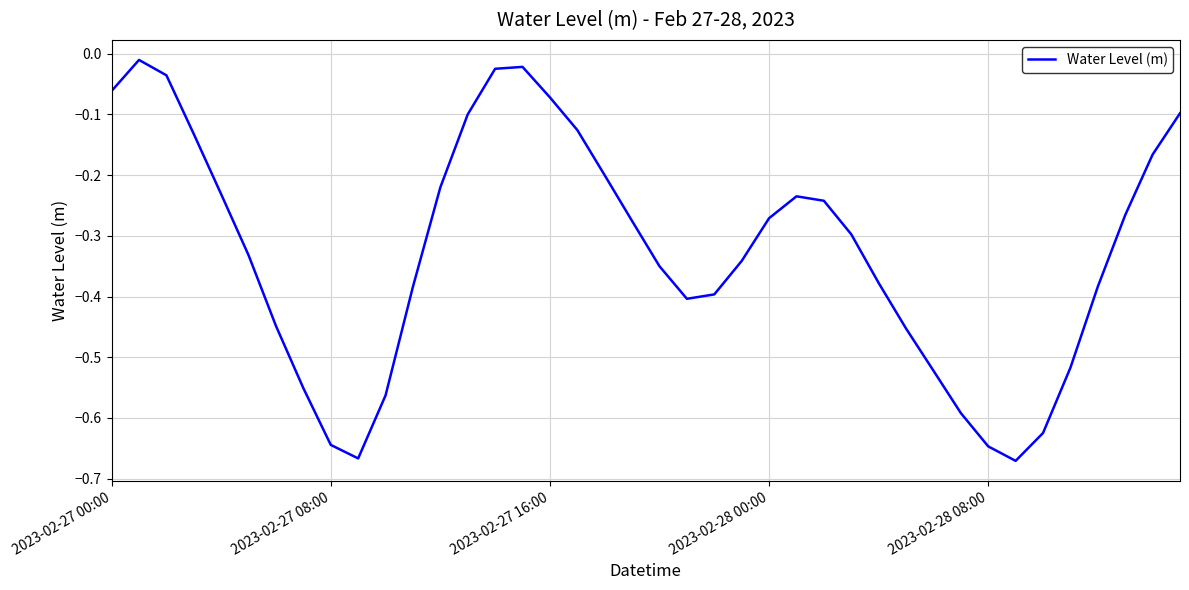

What is the difference between the maximum and minimum values?

0.7